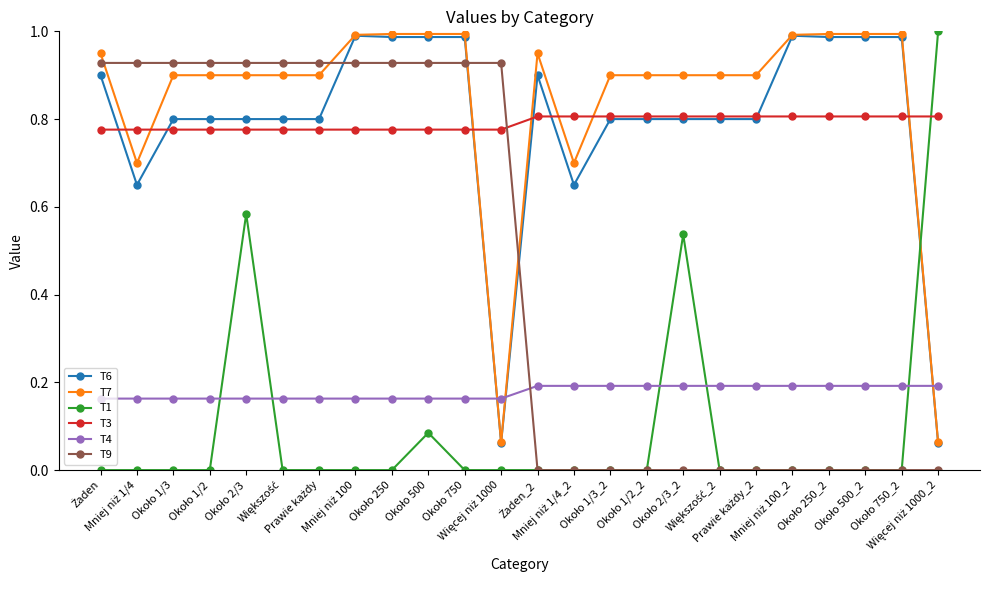

How many lines are shown in the chart?

6